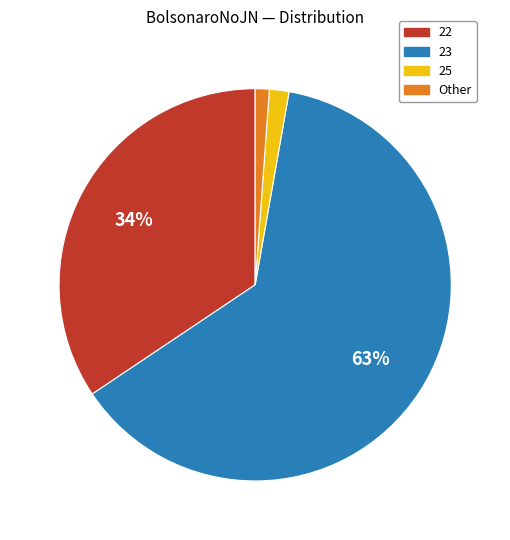

Is there a majority slice in this chart?

Yes